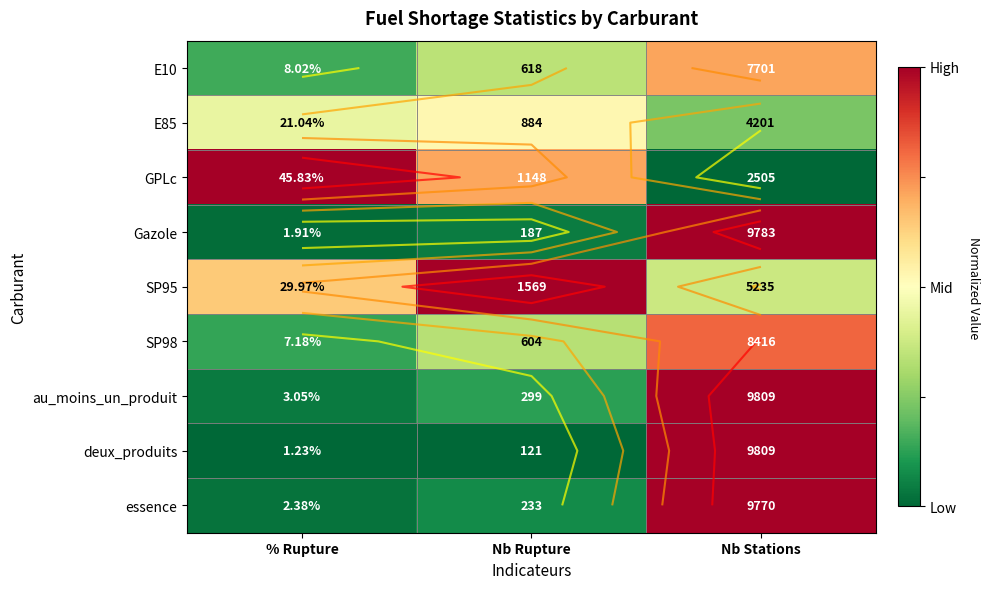

Count the number of data series in this chart.

9